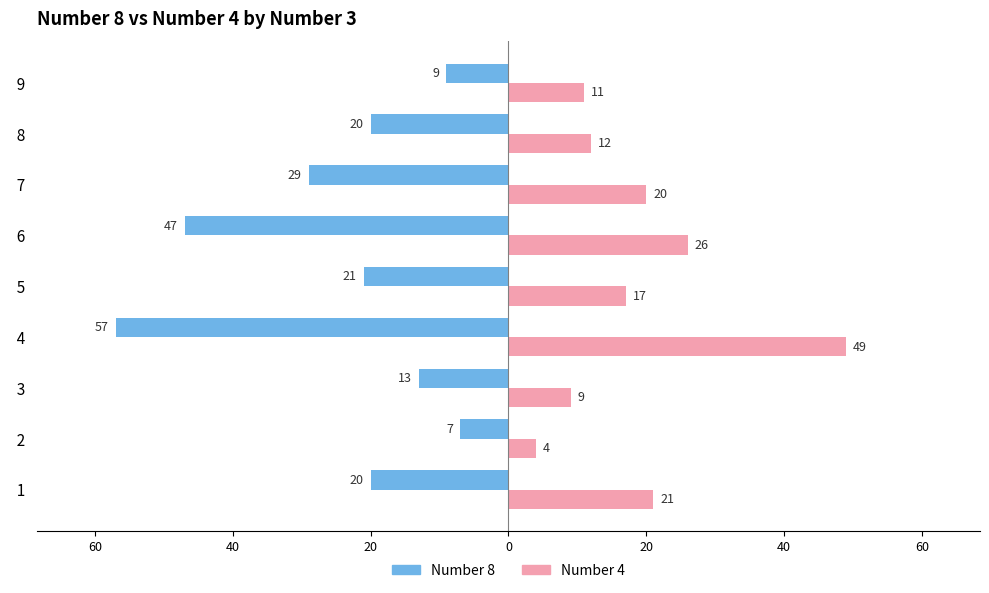

What are all the series names shown in the legend?

Number 8, Number 4